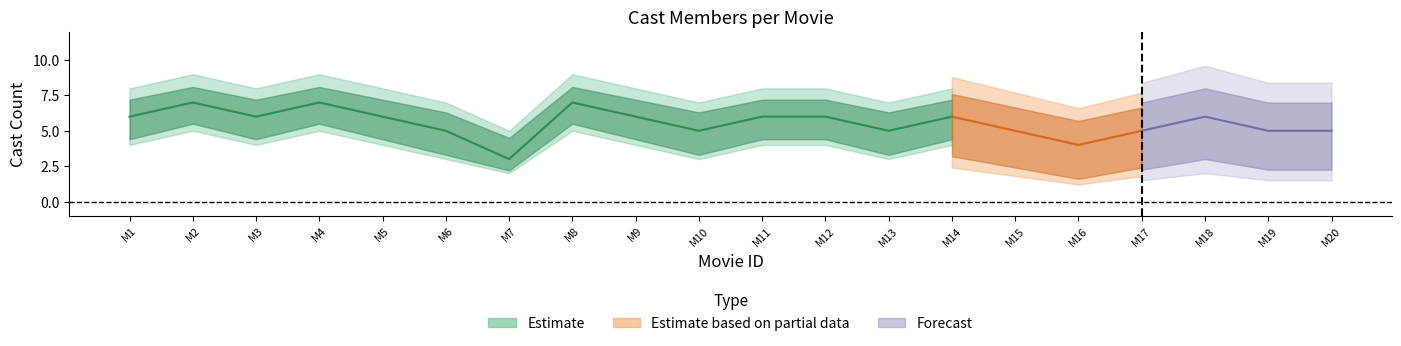

At 6, list the series in order from largest to smallest.

cast_upper, cast_count, cast_lower